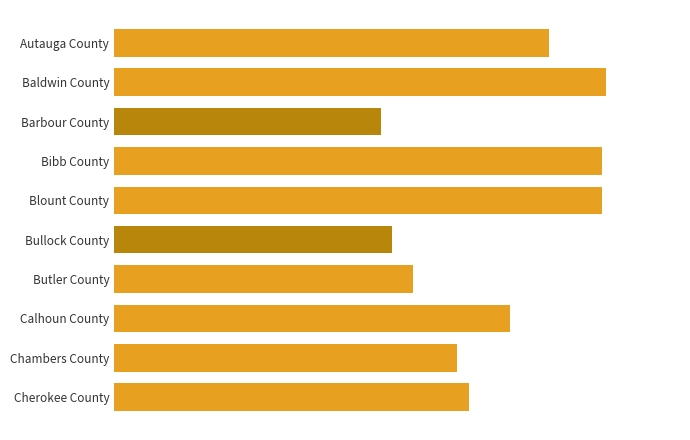

Are the bars horizontal?

Yes